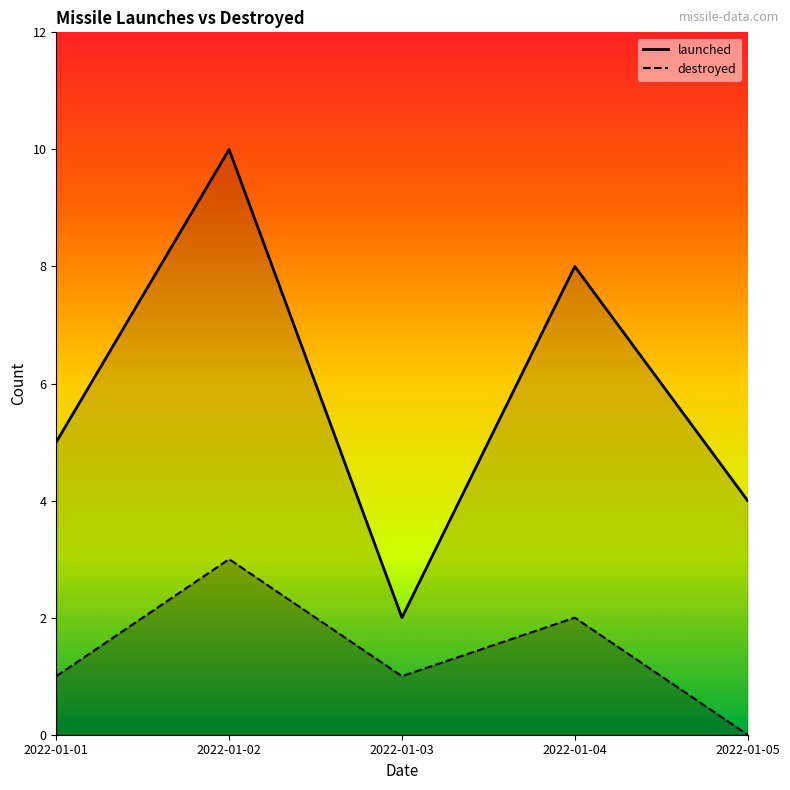

True or false: destroyed and launched cross at least once.

False